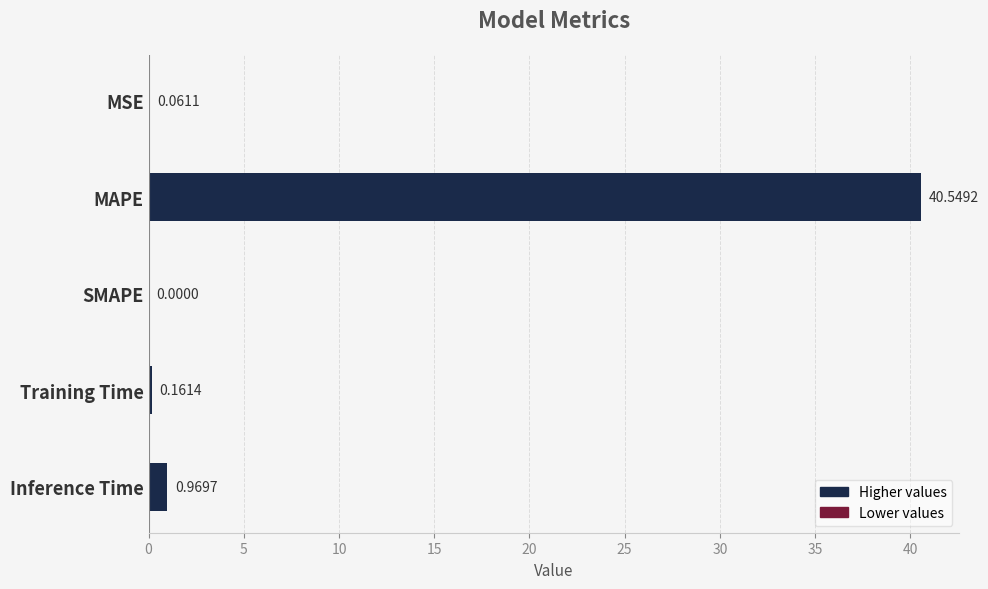

What is the sum of the values at SMAPE and MAPE?

40.5